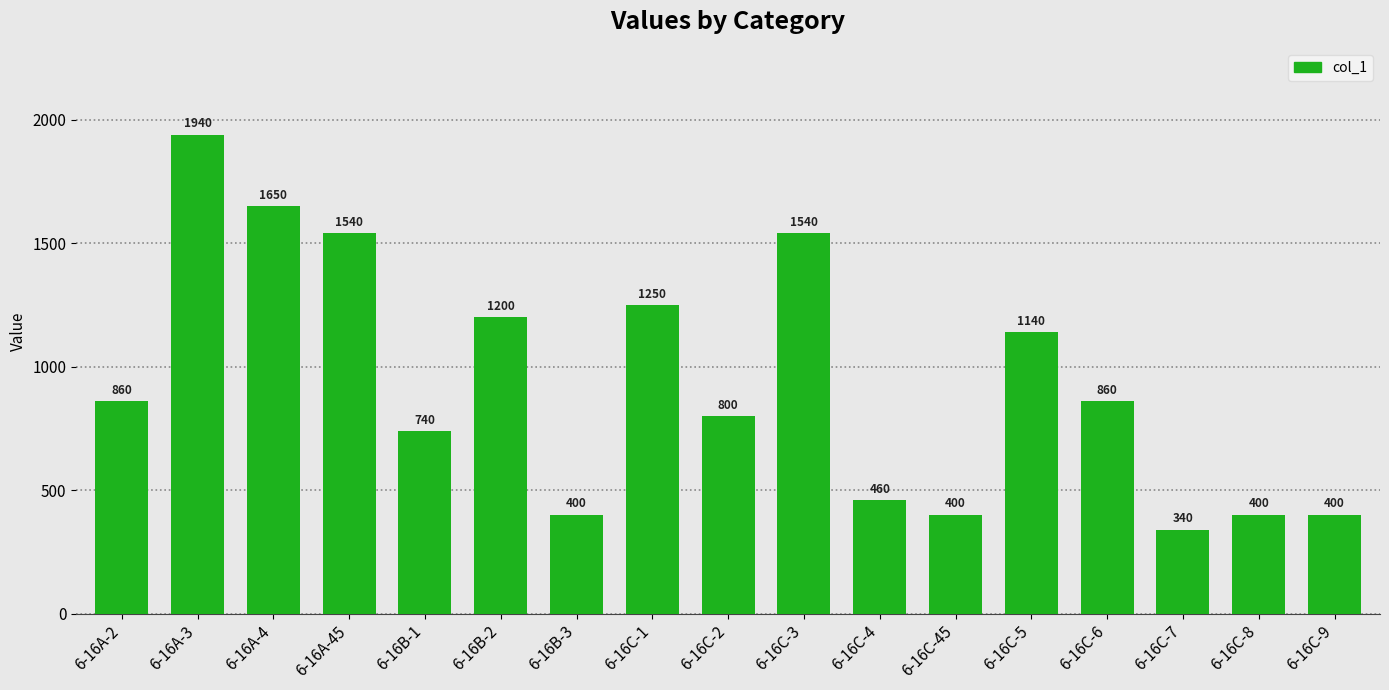

How many data points are less than 860?

8